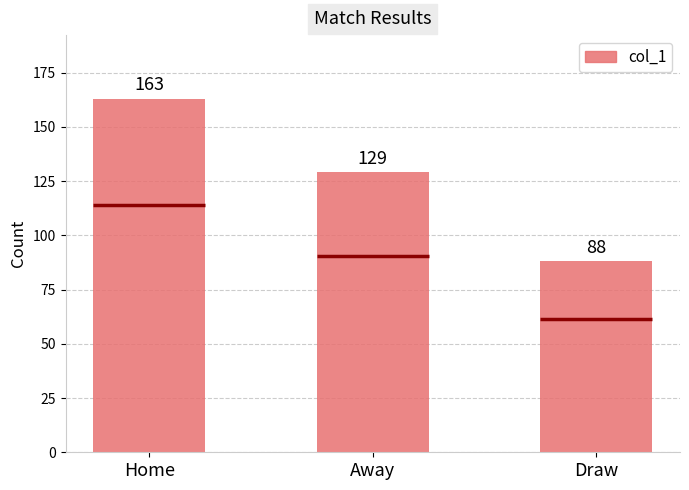

List the labels in order of value, largest first.

Home, Away, Draw